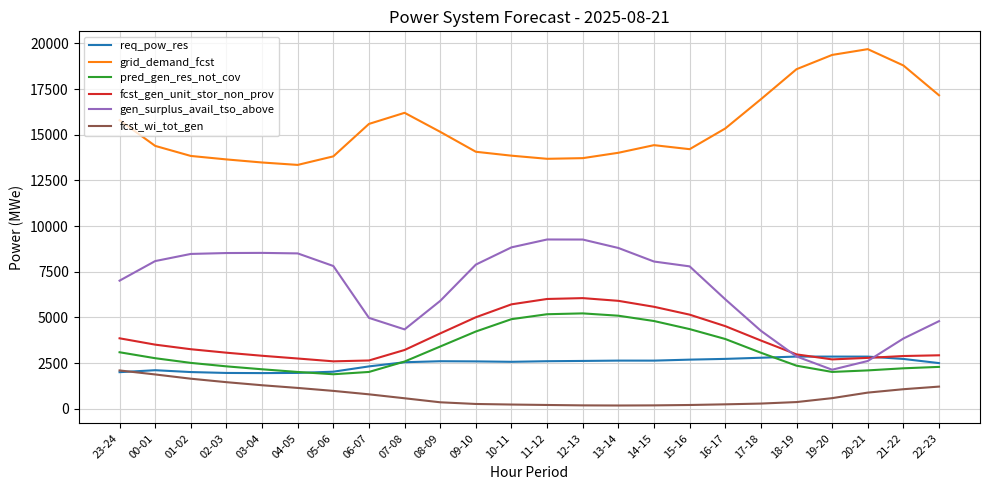

Which series has the largest range (max minus min)?

gen_surplus_avail_tso_above